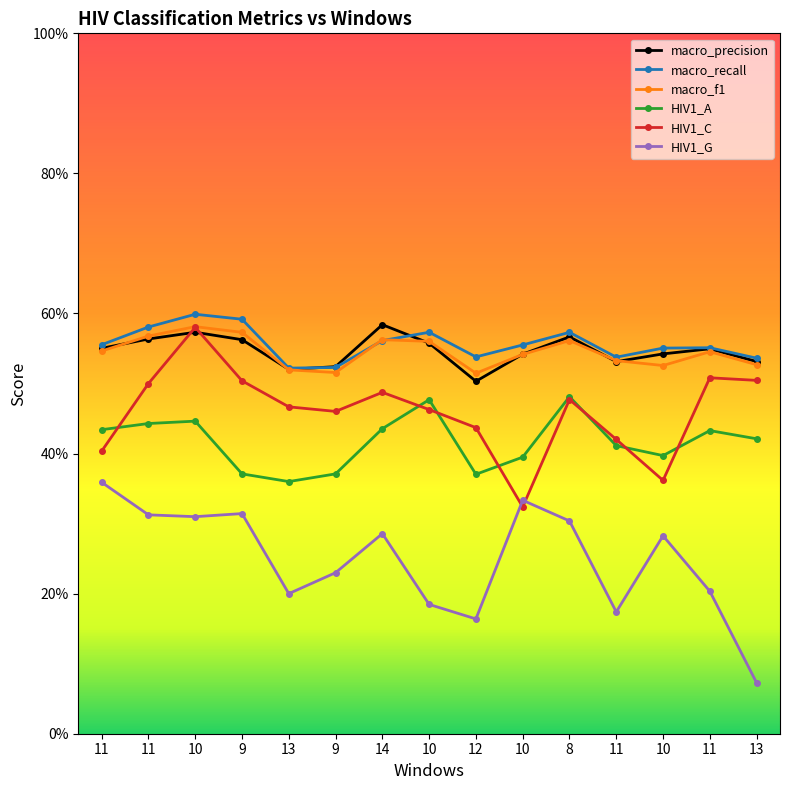

What are all the series names shown in the legend?

macro_precision, macro_recall, macro_f1, HIV1_A, HIV1_C, HIV1_G